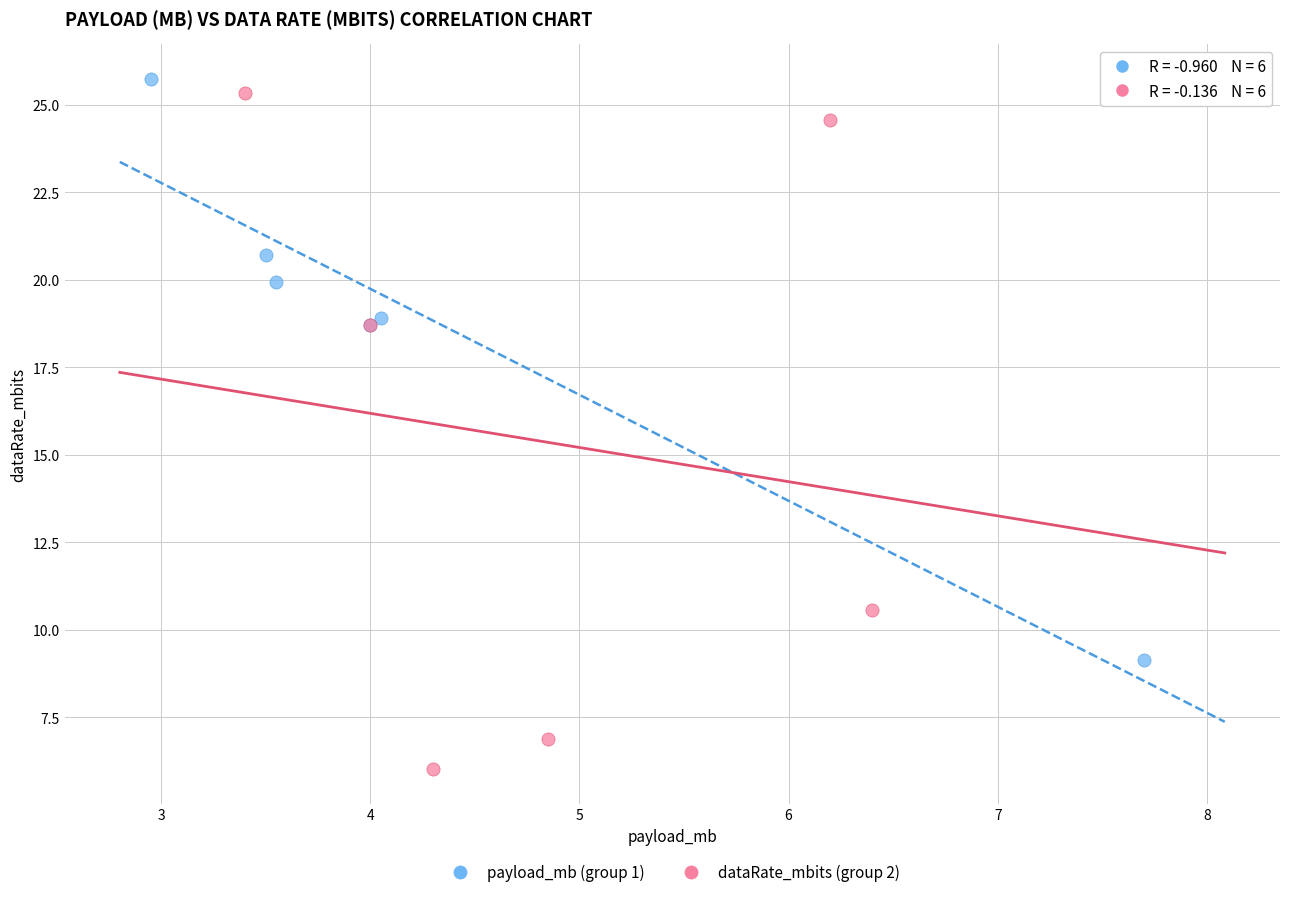

Which series reaches the minimum Y coordinate?

dataRate_mbits (group 2)